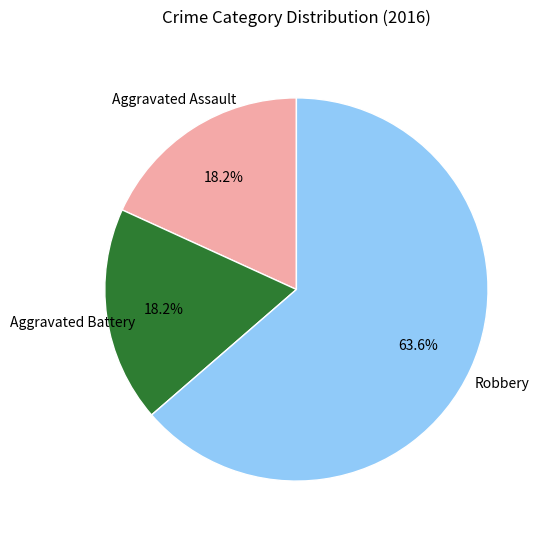

Which slice is the largest?

Robbery